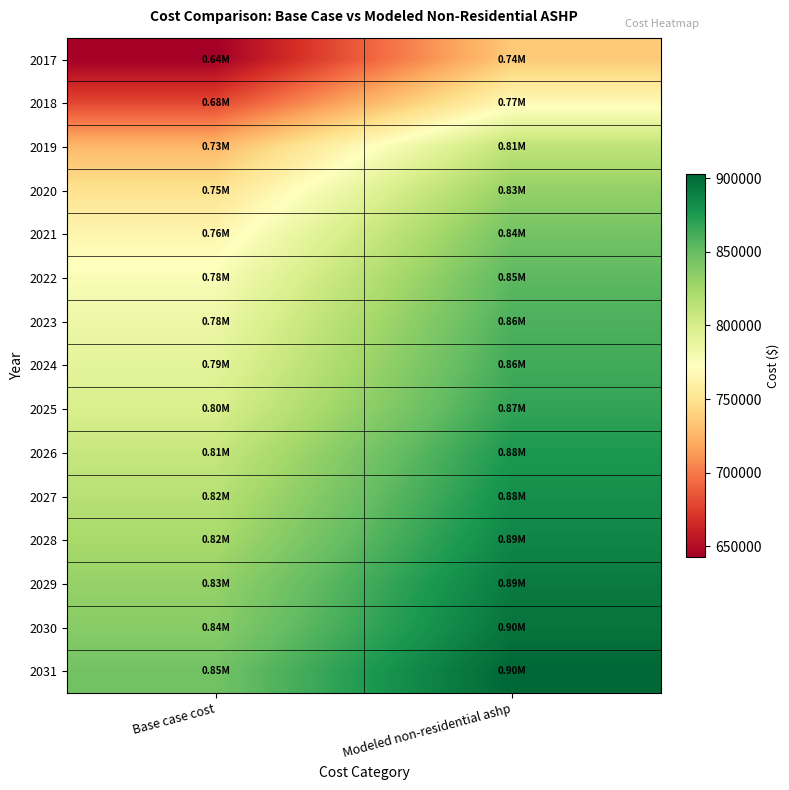

Reading left to right, what are all the values shown in this chart?

2017: Base case cost=642682.0	Modeled non-residential ashp=735193.3
2018: Base case cost=678934.9	Modeled non-residential ashp=768037.2
2019: Base case cost=726581.6	Modeled non-residential ashp=812051.2
2020: Base case cost=749369.2	Modeled non-residential ashp=831880.0
2021: Base case cost=764906.2	Modeled non-residential ashp=844694.1
2022: Base case cost=776300.0	Modeled non-residential ashp=853522.5
2023: Base case cost=784586.4	Modeled non-residential ashp=859374.1
2024: Base case cost=790801.1	Modeled non-residential ashp=863257.7
2025: Base case cost=798051.7	Modeled non-residential ashp=868202.4
2026: Base case cost=808409.7	Modeled non-residential ashp=876227.3
2027: Base case cost=815660.3	Modeled non-residential ashp=881270.6
2028: Base case cost=822910.9	Modeled non-residential ashp=886361.3
2029: Base case cost=831197.3	Modeled non-residential ashp=892508.6
2030: Base case cost=836376.3	Modeled non-residential ashp=895670.8
2031: Base case cost=845698.5	Modeled non-residential ashp=902917.8